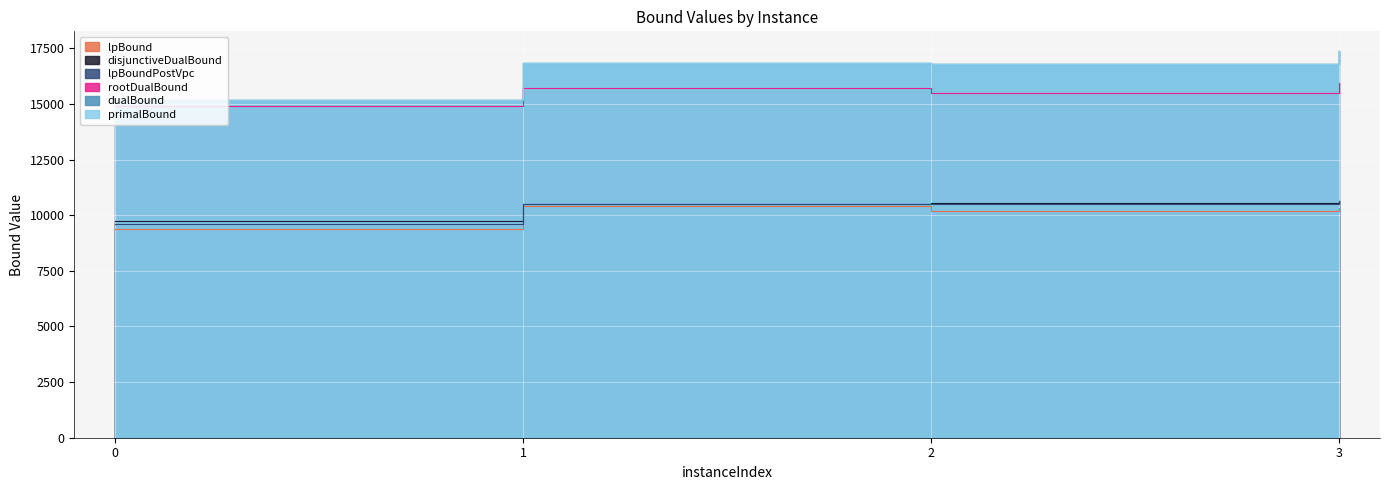

The value of rootDualBound at 1 is 7682.7. True or false?

False